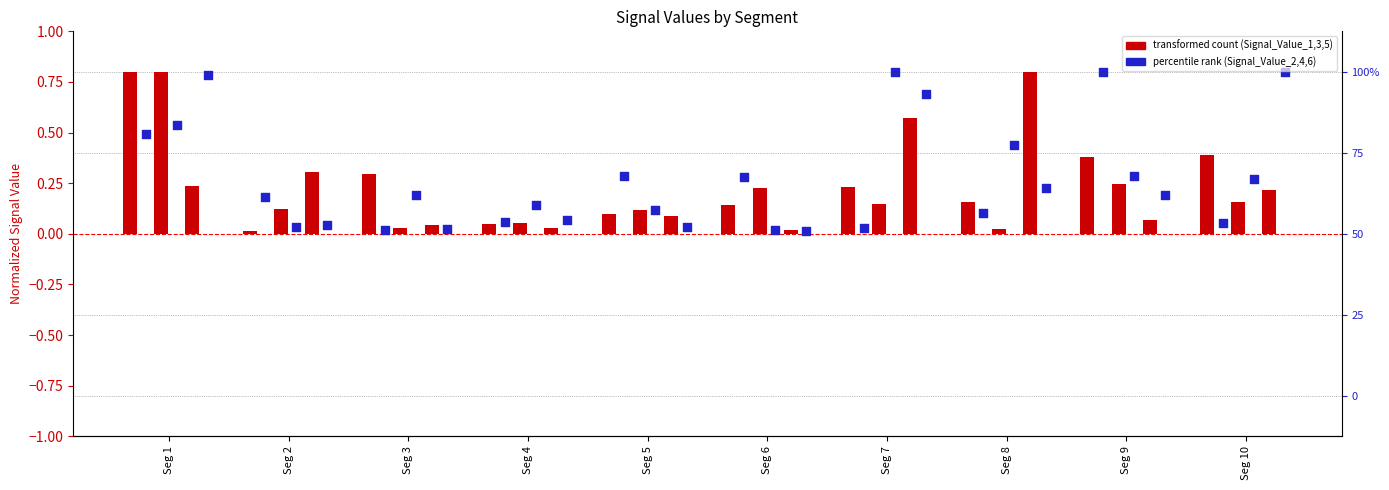

What is the total value across all series at Seg 9?

2.0